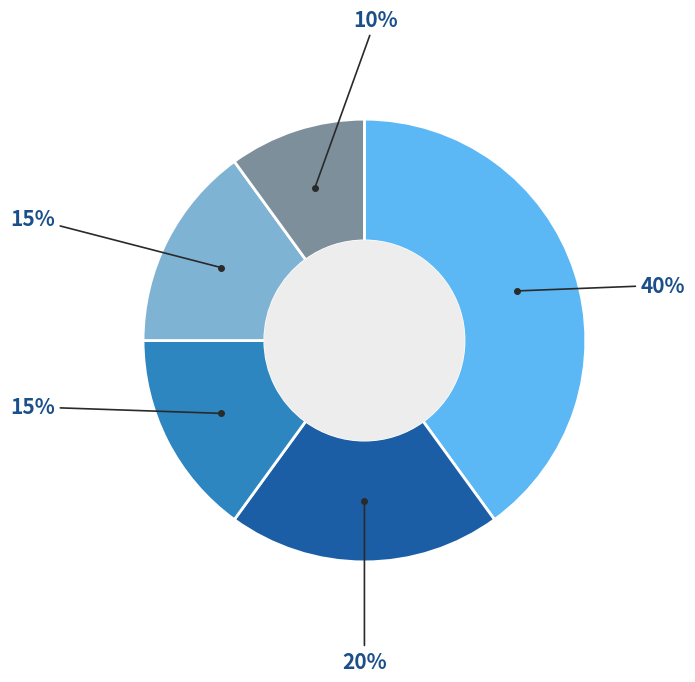

Is there a majority slice in this chart?

No